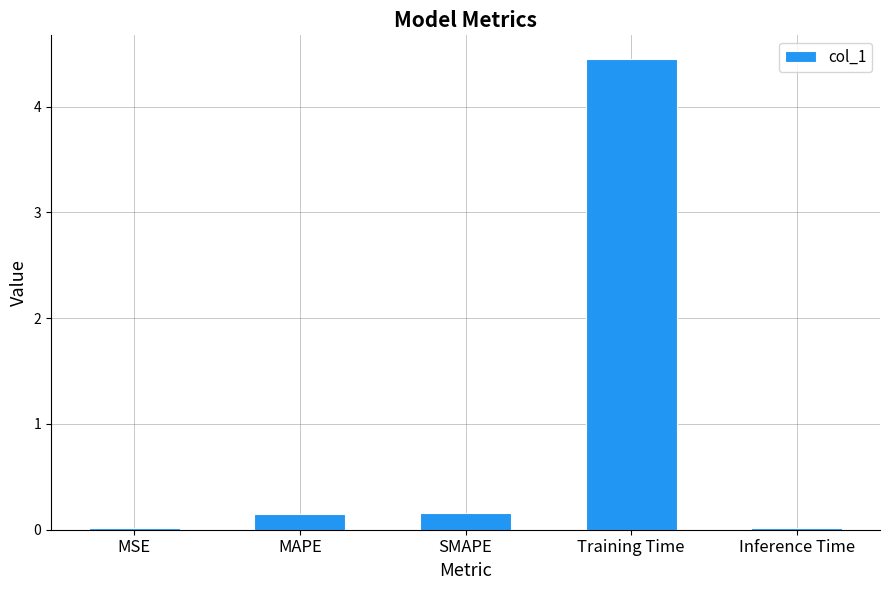

Between Training Time and MAPE, which is larger?

Training Time